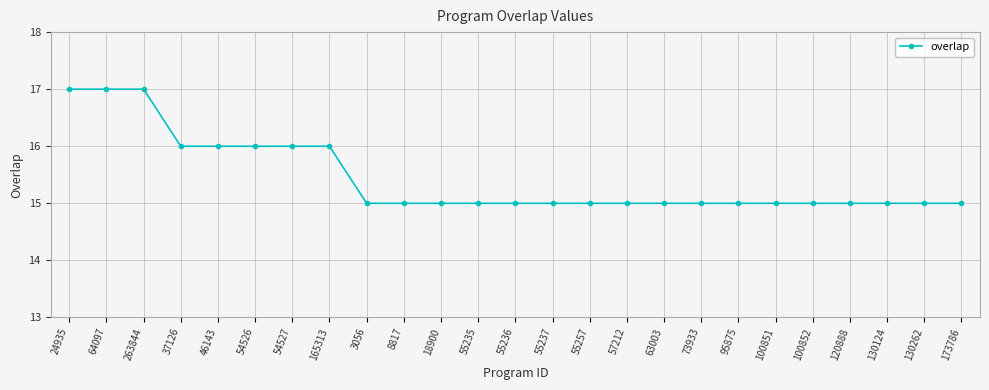

Is this an area chart (filled region under the line)?

No